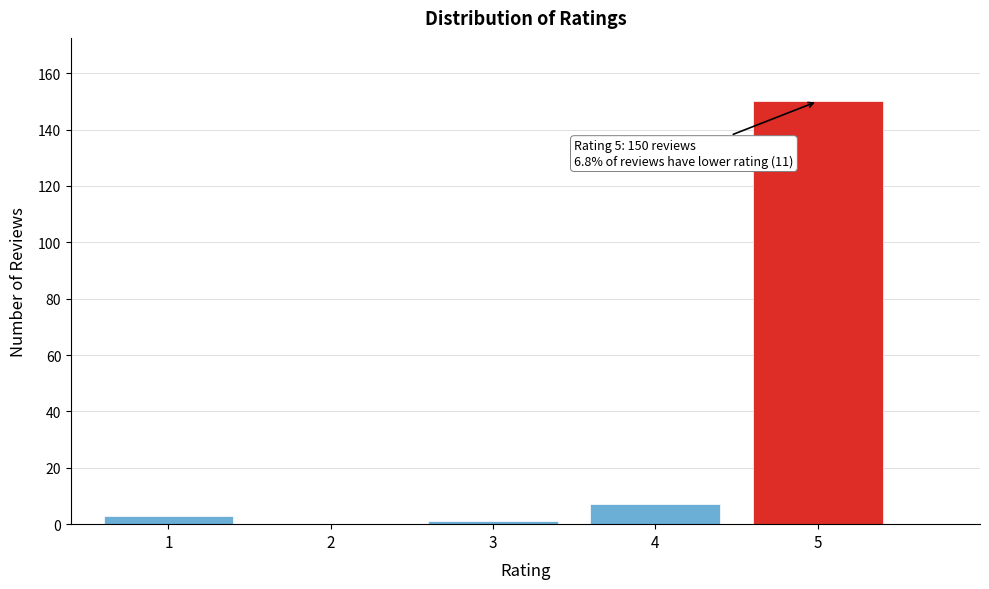

Reading left to right, what are all the values shown in this chart?

1=3	2=0	3=1	4=7	5=150